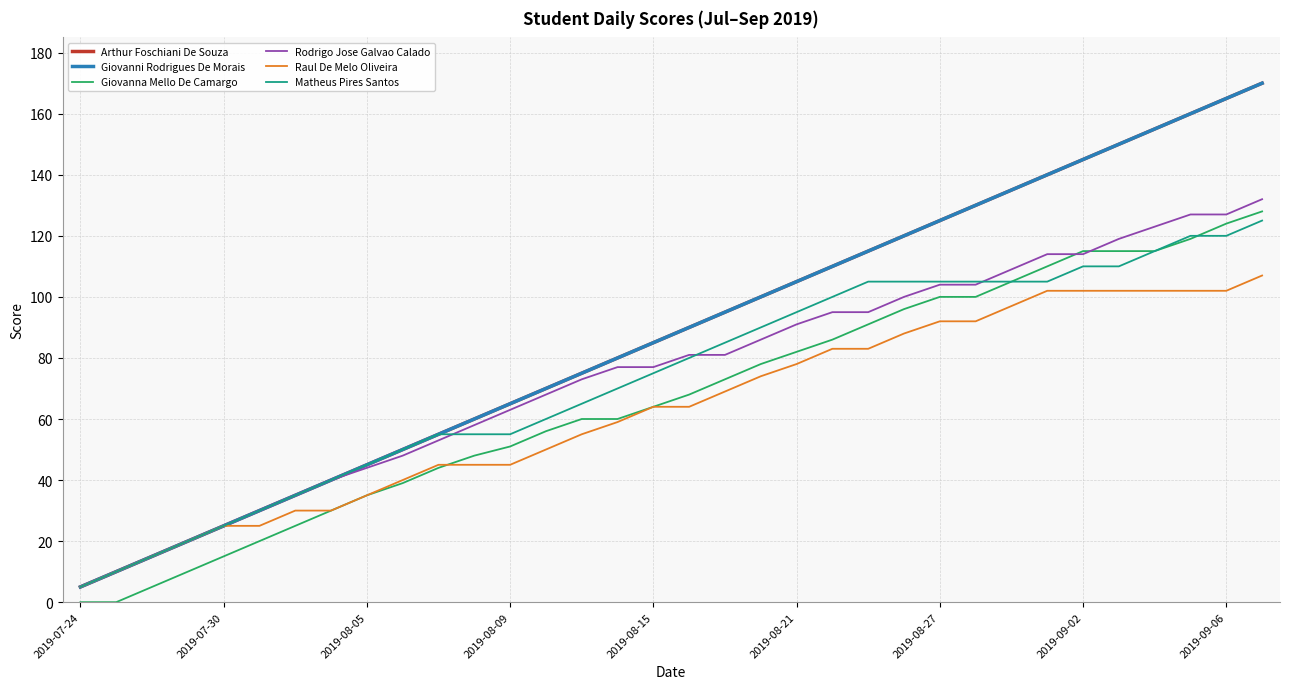

What is the maximum value for Arthur Foschiani De Souza?

170